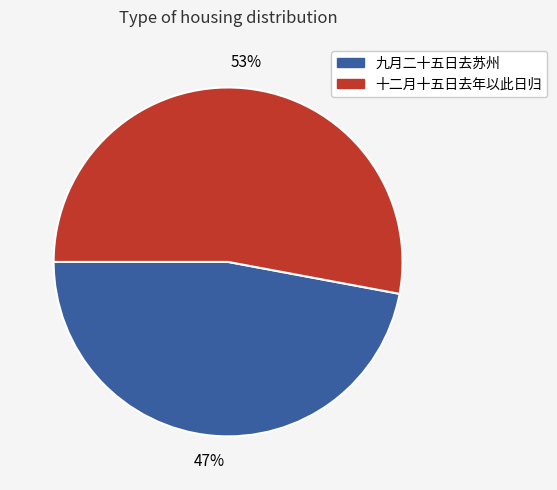

Does any single category account for the majority?

Yes